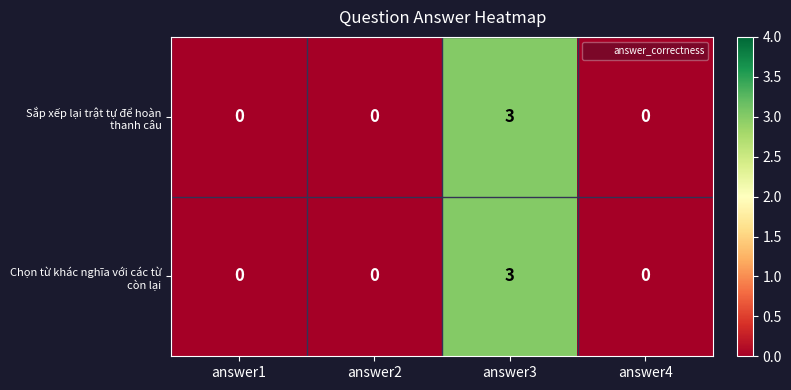

At which category is the sum across all series the highest?

answer3